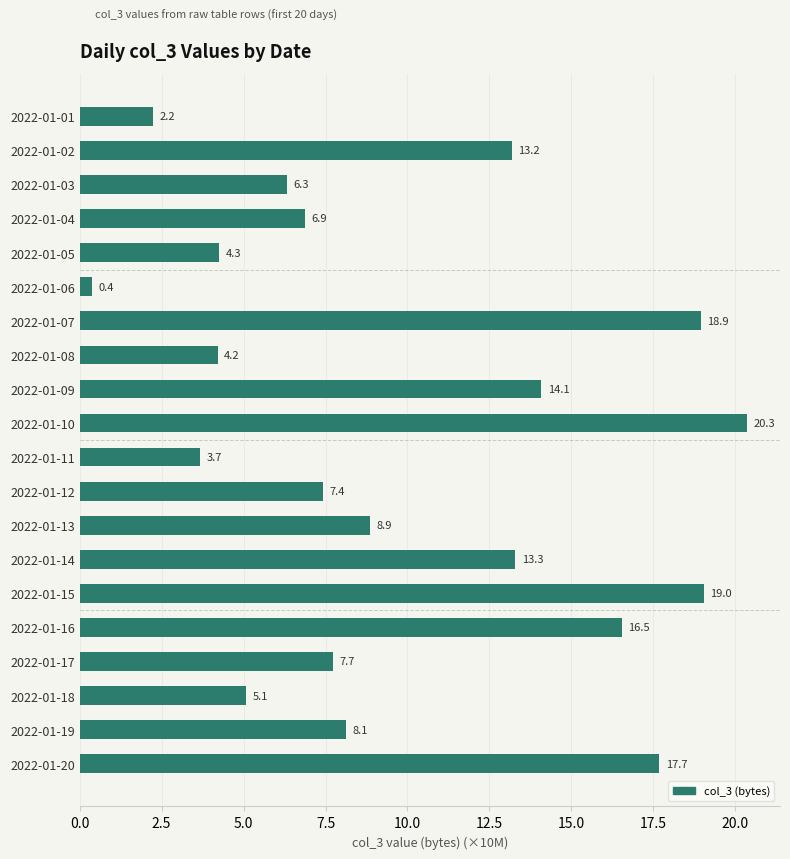

What is the ratio of the value at 2022-01-17 to the value at 2022-01-03?

1.2